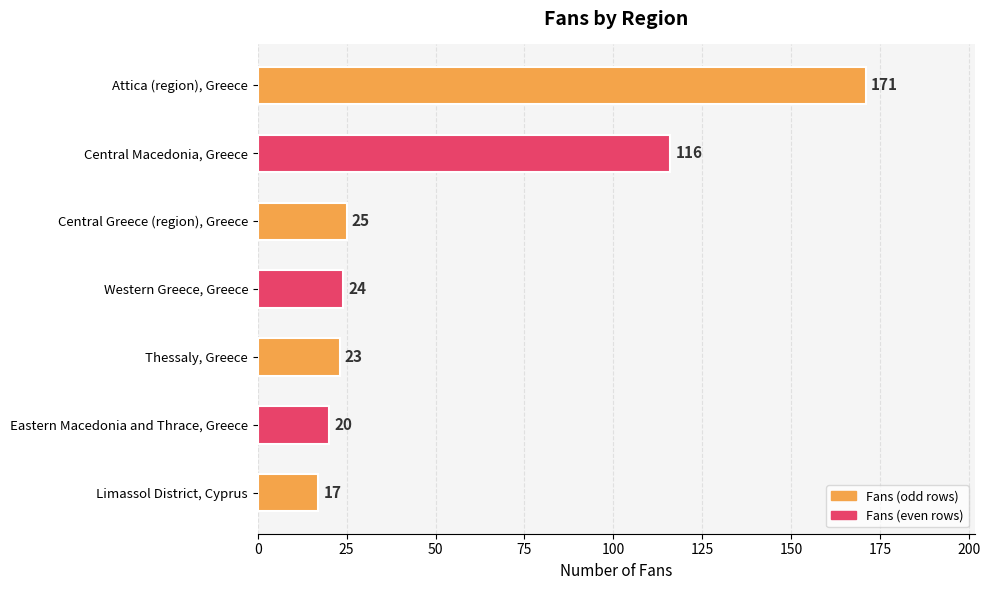

What is the change in value from Attica (region), Greece to Eastern Macedonia and Thrace, Greece?

-151